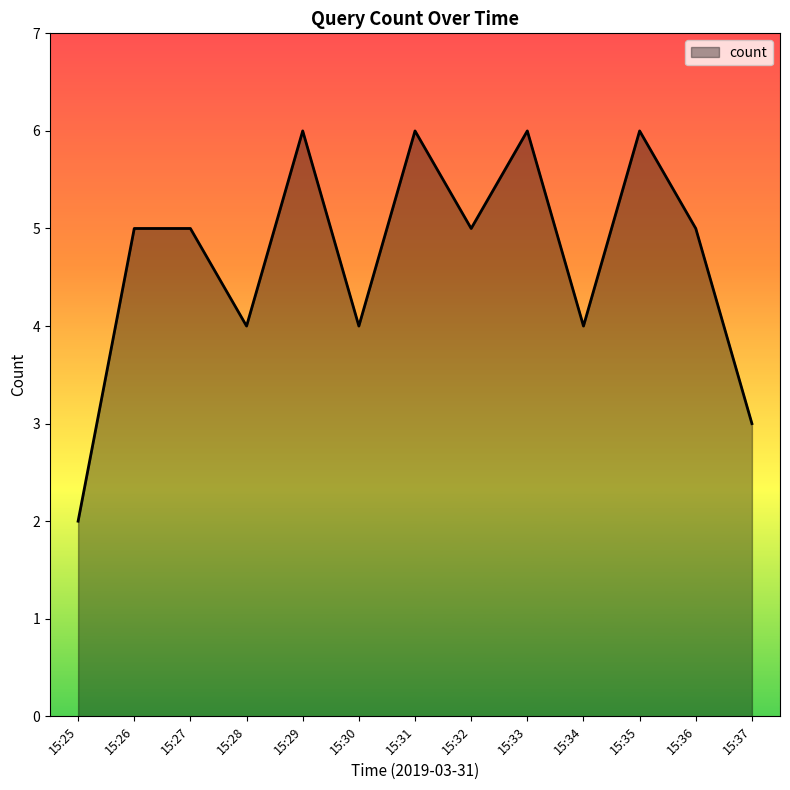

The chart shows a value of 6 at 15:33. True or false?

True